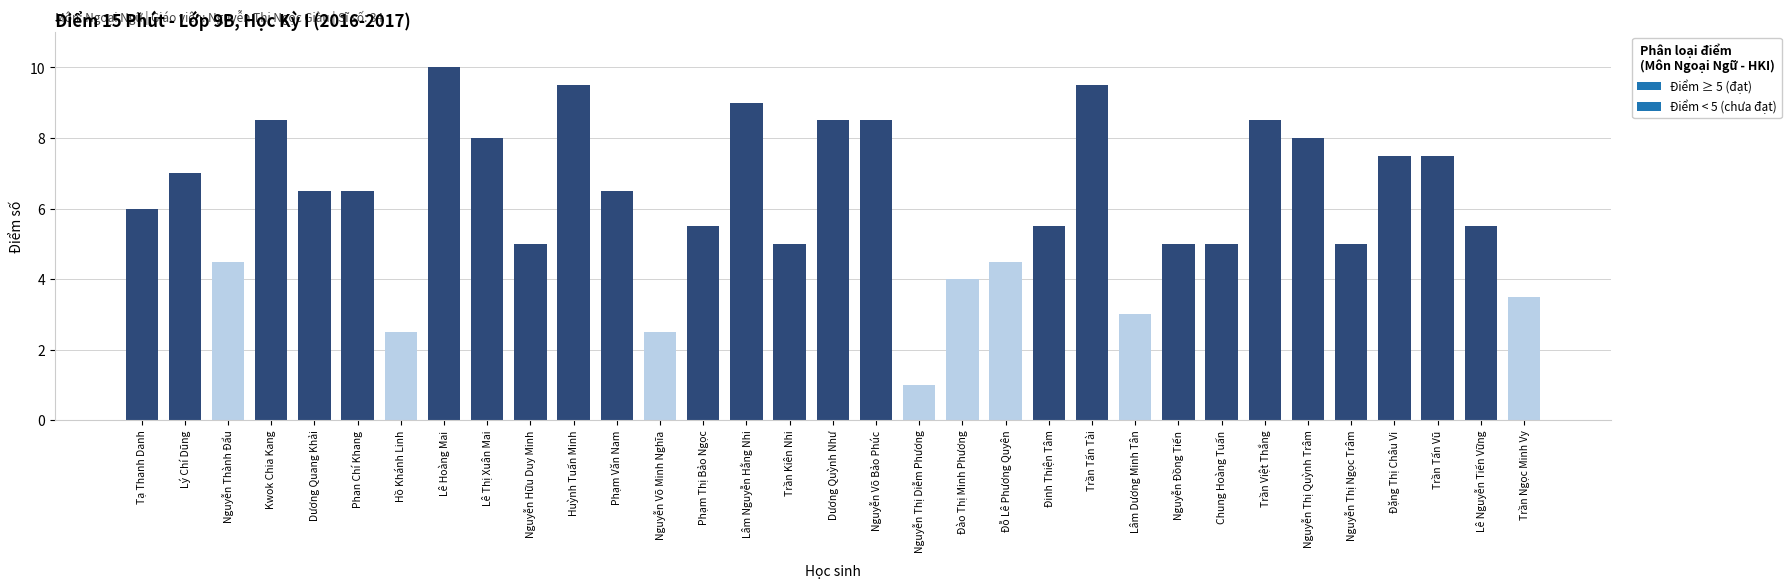

What is the label of the 17th bar from the left?

Dương Quỳnh Như